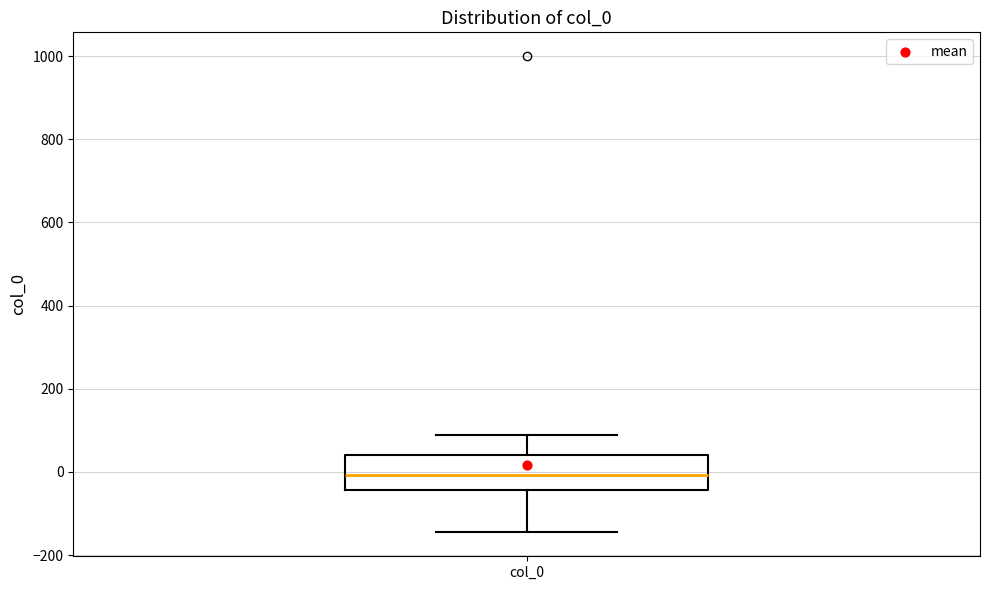

Where does the lower whisker of the box for col_0 end on the y-axis? The values are not printed on the chart, so give them approximately, as read against the axis.

-140